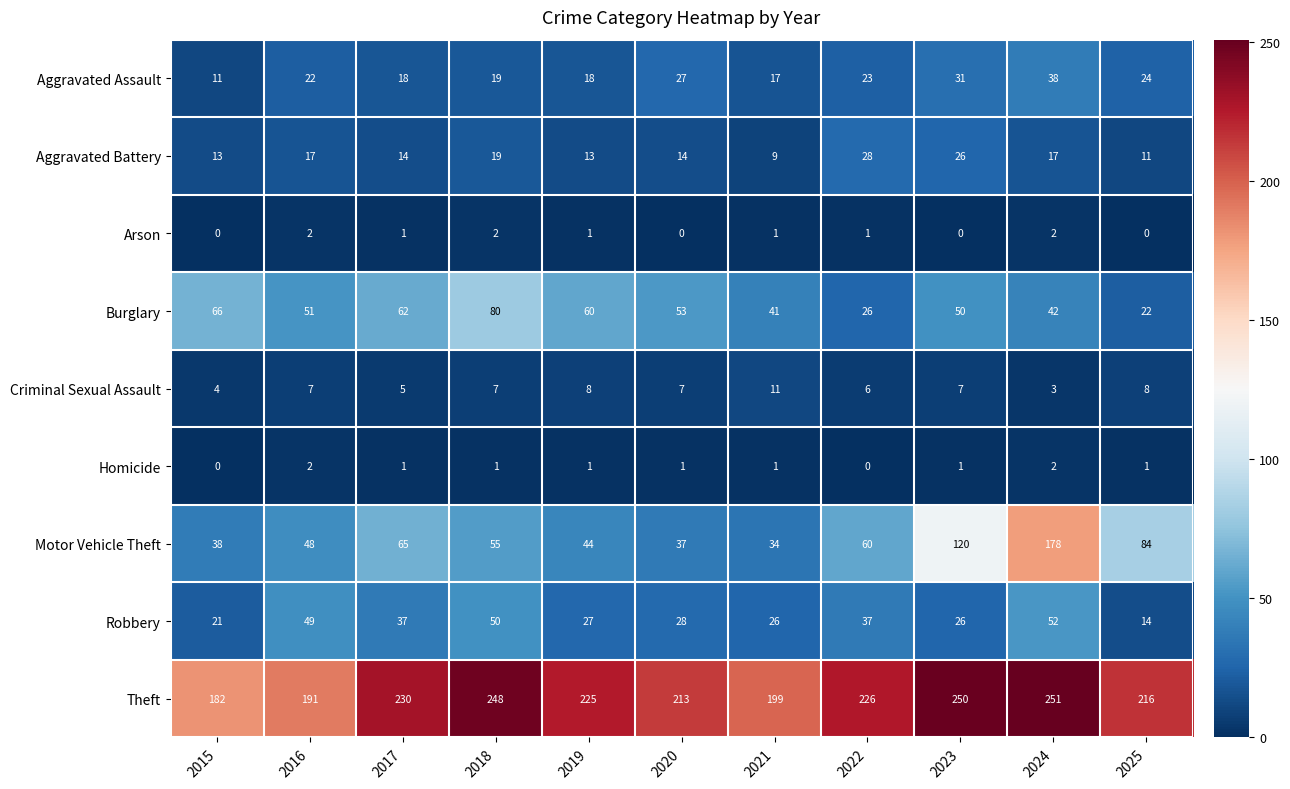

Which series has the largest total across all categories?

Theft